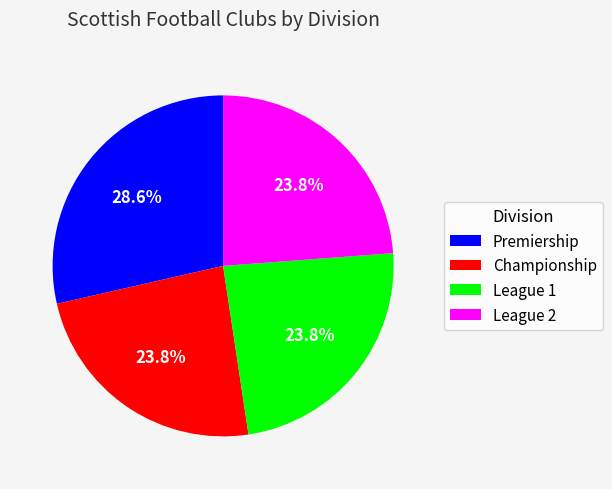

What is the total percentage of League 2 and Championship?

47.6%